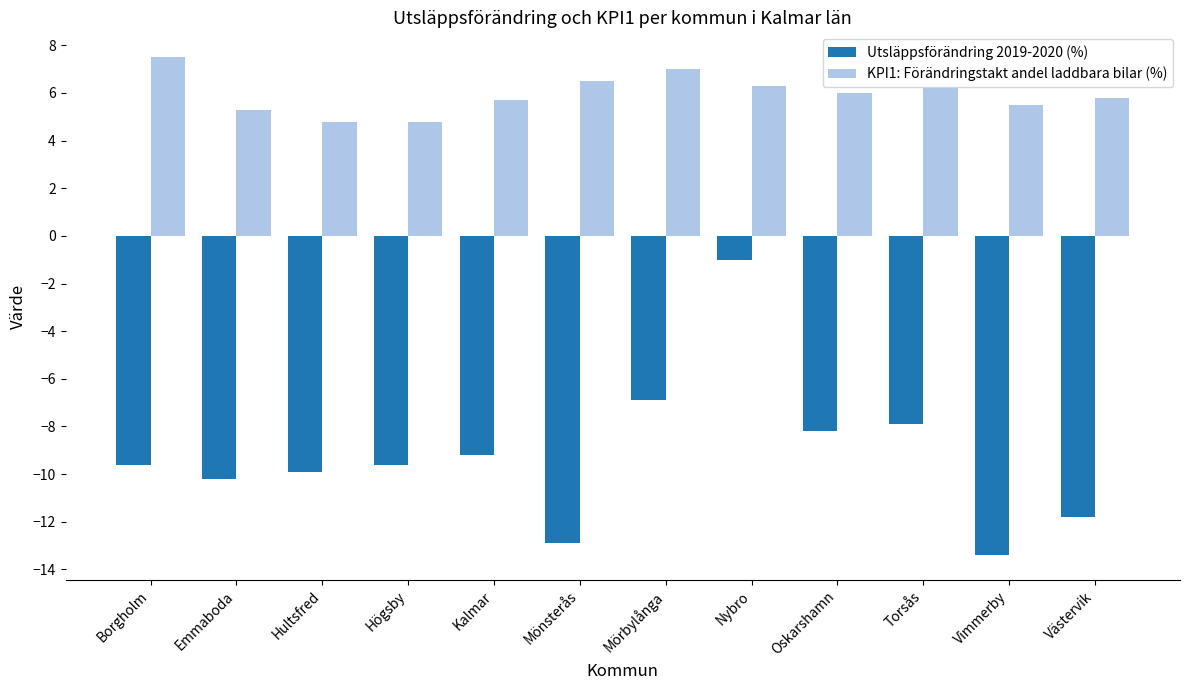

What is the total value across all series at Västervik?

-6.0